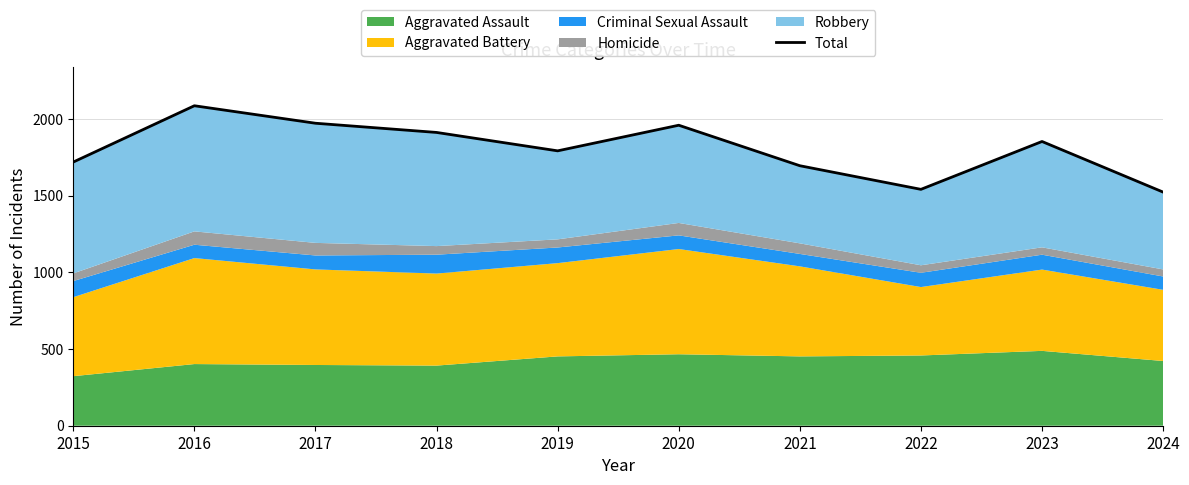

How many data points does each series have?

10